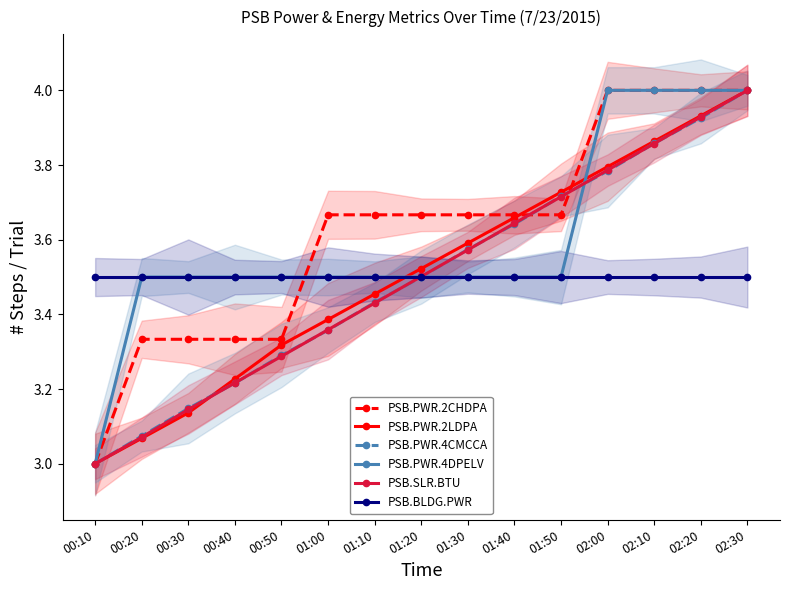

What is the sum of the PSB.PWR.2LDPA values at 00:50 and 02:10?

7.2